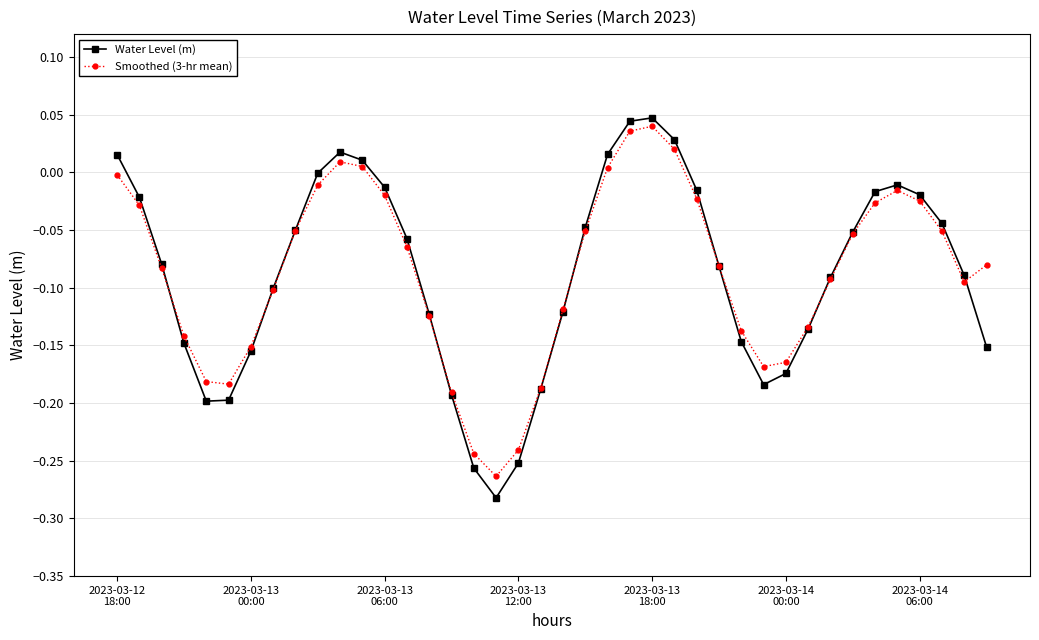

How many interior local peaks does the Smoothed (3-hr mean) series have?

3